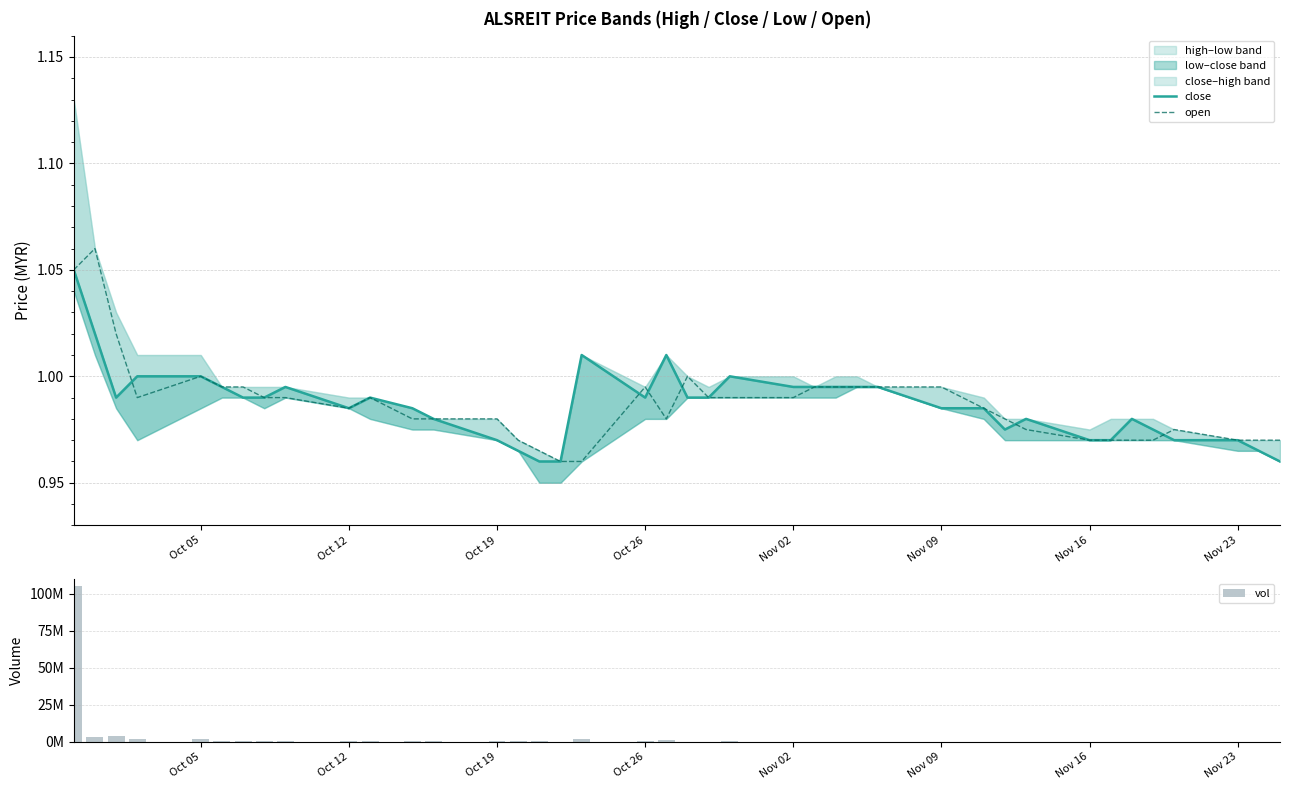

Is it true that close equals 0.2 at Oct 12?

False